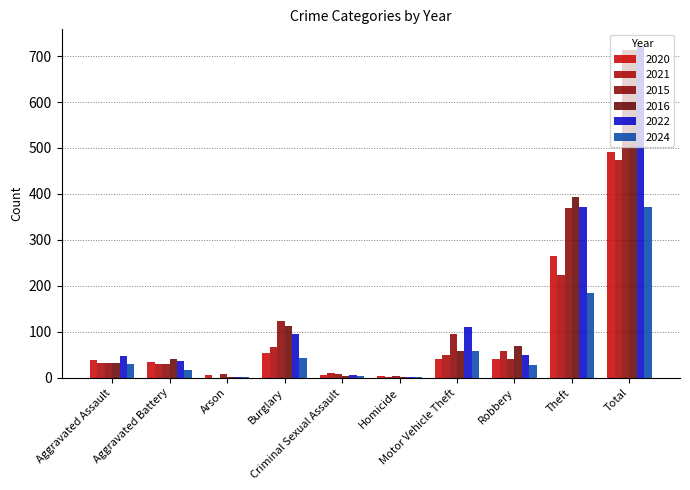

Which has a higher value, Total or Theft?

Total